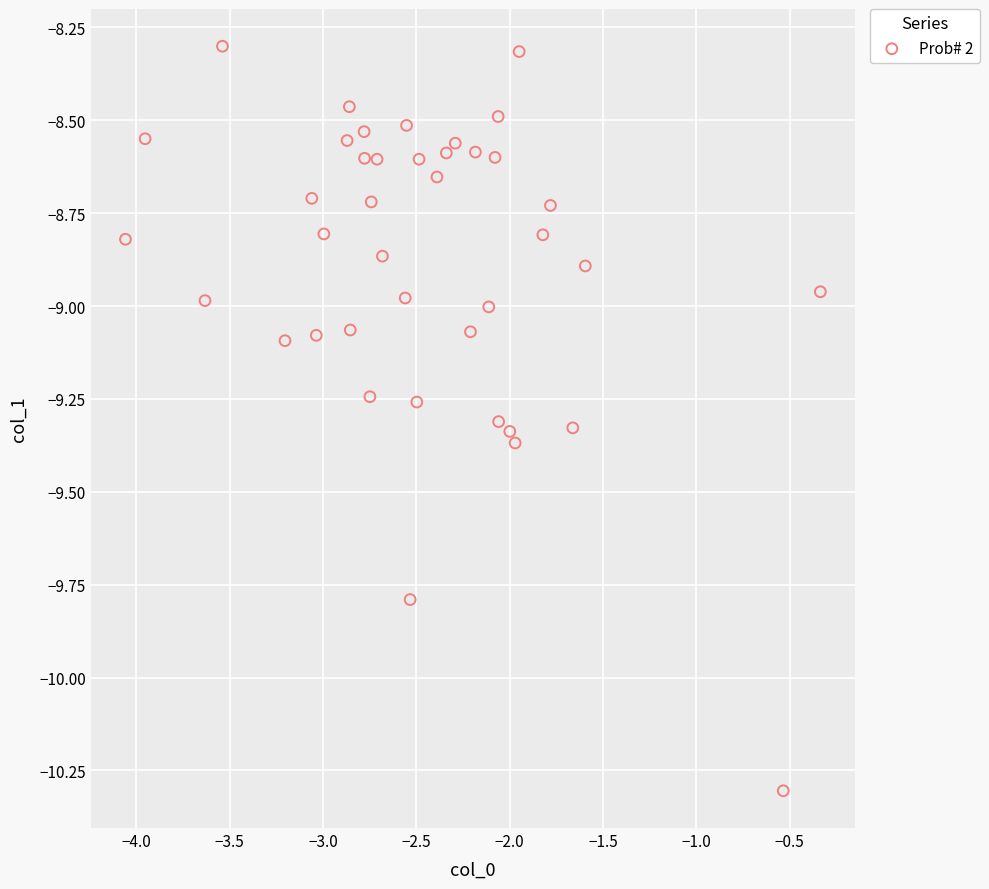

What is the range of Y values (max minus min)?

2.0